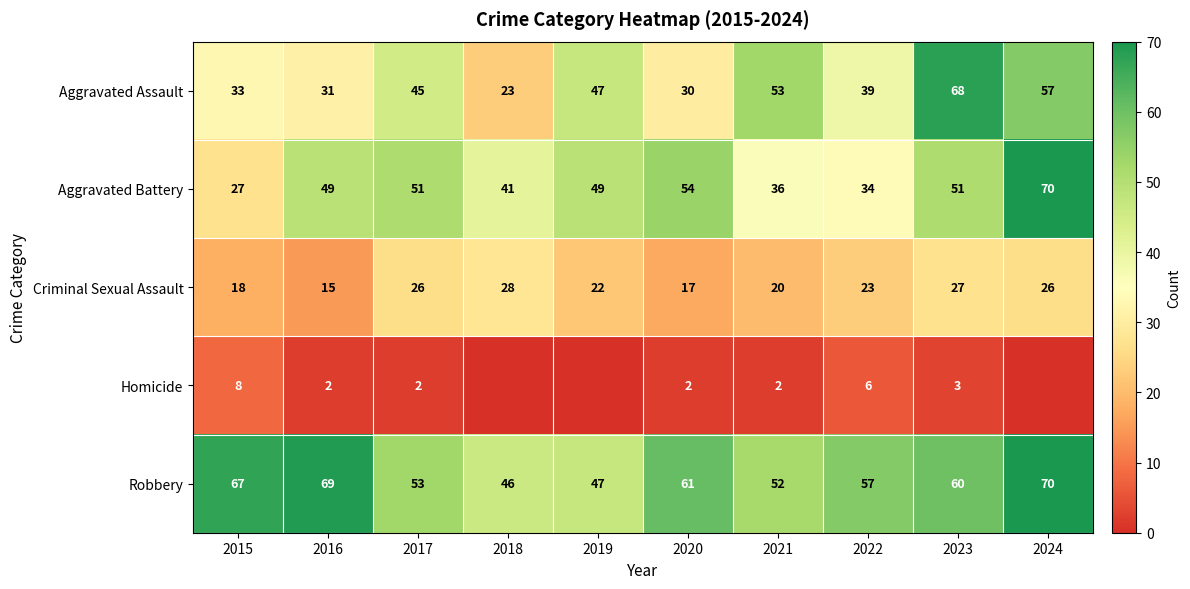

The Criminal Sexual Assault series shows 12 at 2022. True or false?

False